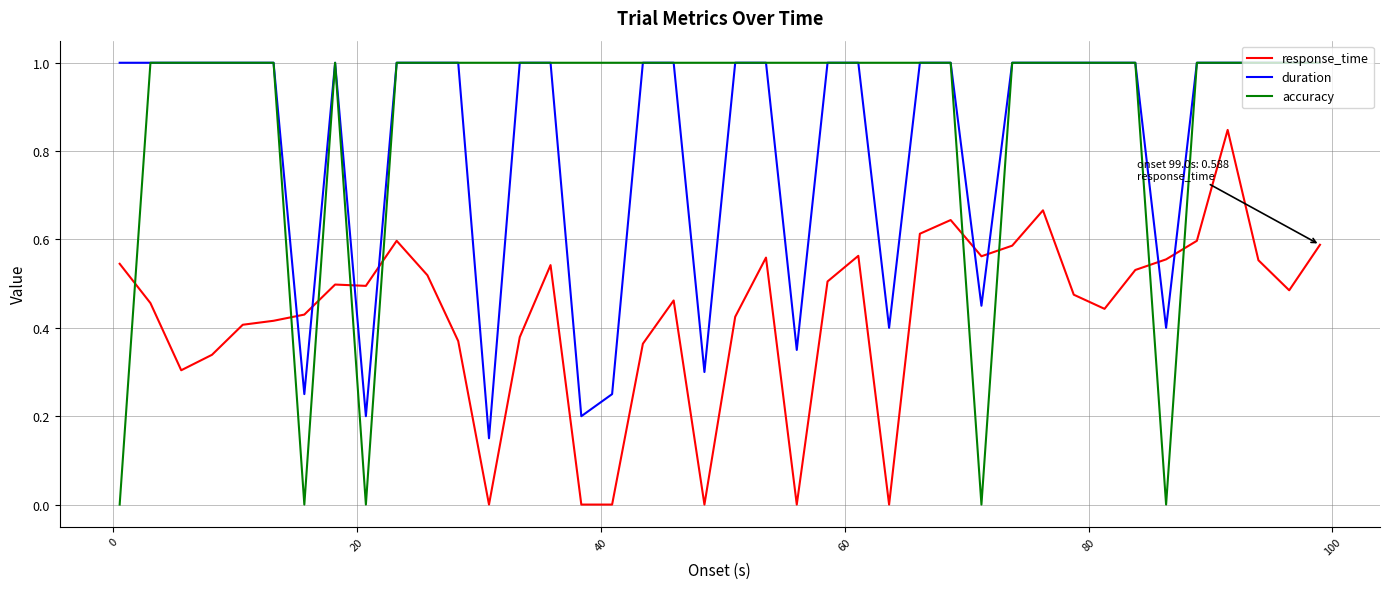

How many times do response_time and accuracy cross each other?

9